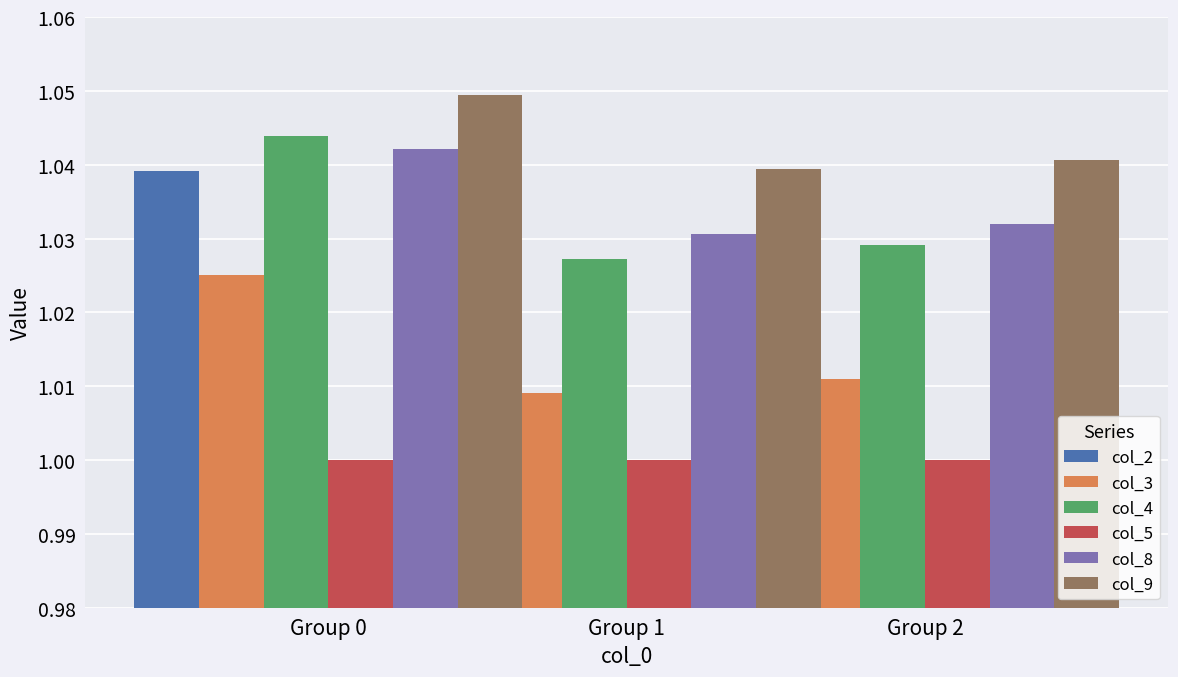

Reading left to right, extract all data points from this chart.

col_2: 1.0	1.0	1.0
col_3: 1.0	1.0	1.0
col_4: 1.0	1.0	1.0
col_5: 1.0	1.0	1.0
col_8: 1.0	1.0	1.0
col_9: 1.0	1.0	1.0